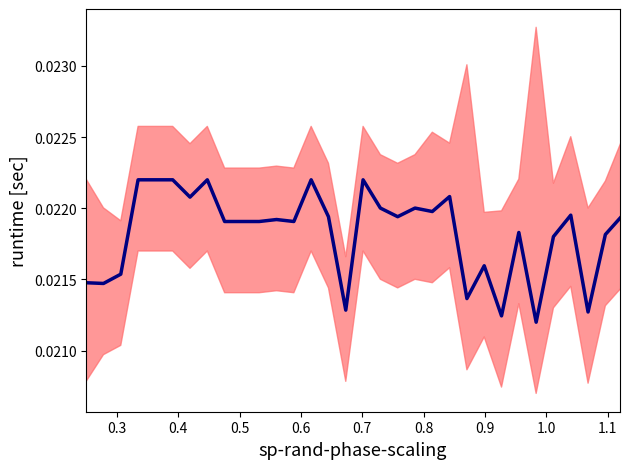

Is it true that the value at 25 is 0.0?

False